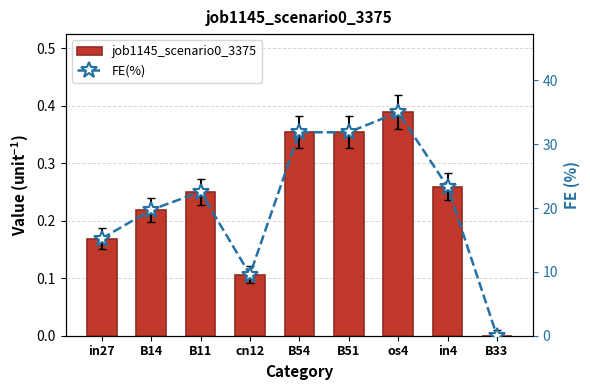

At which category is the sum across all series the highest?

os4